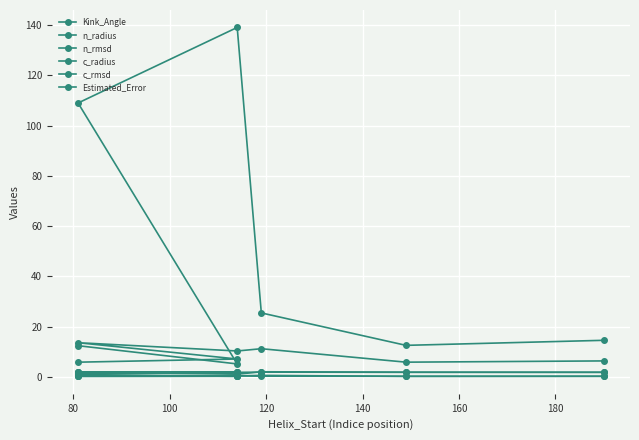

Where do c_rmsd and n_rmsd first cross each other?

80 and 100